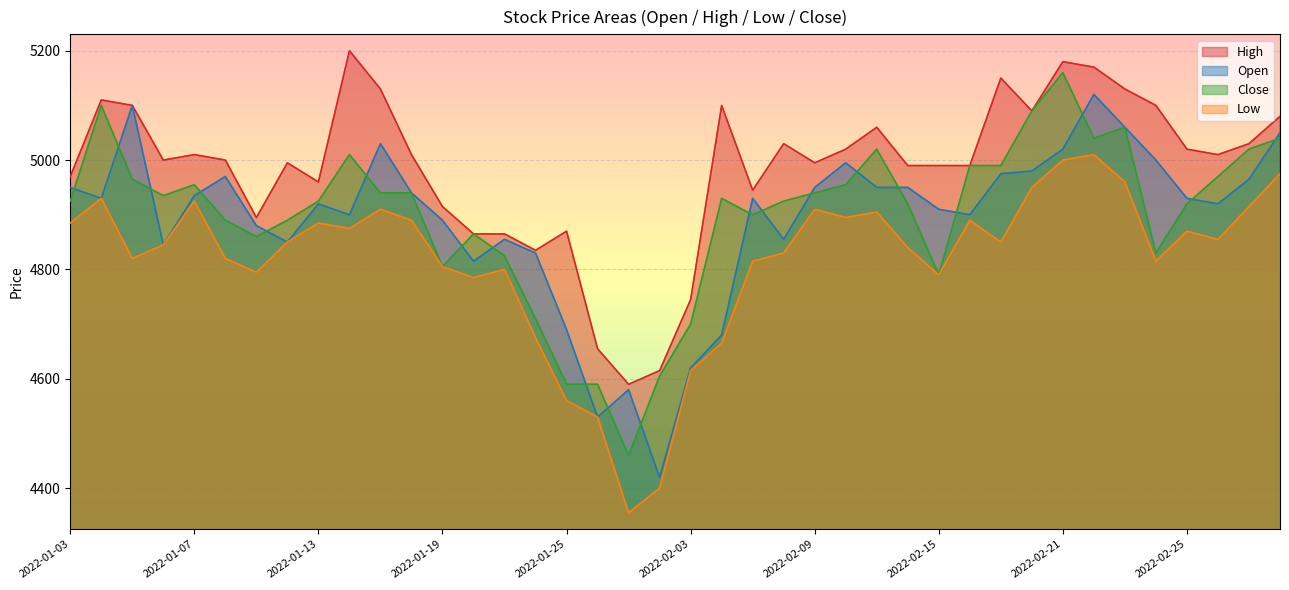

What are all the series names shown in the legend?

High, Open, Close, Low